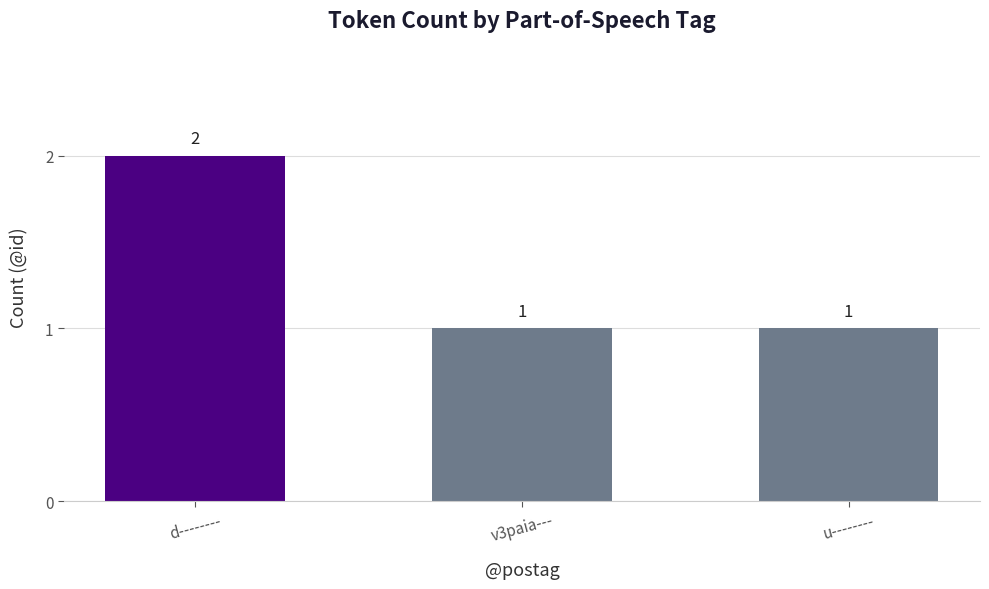

Which label corresponds to the largest value in the chart?

d--------